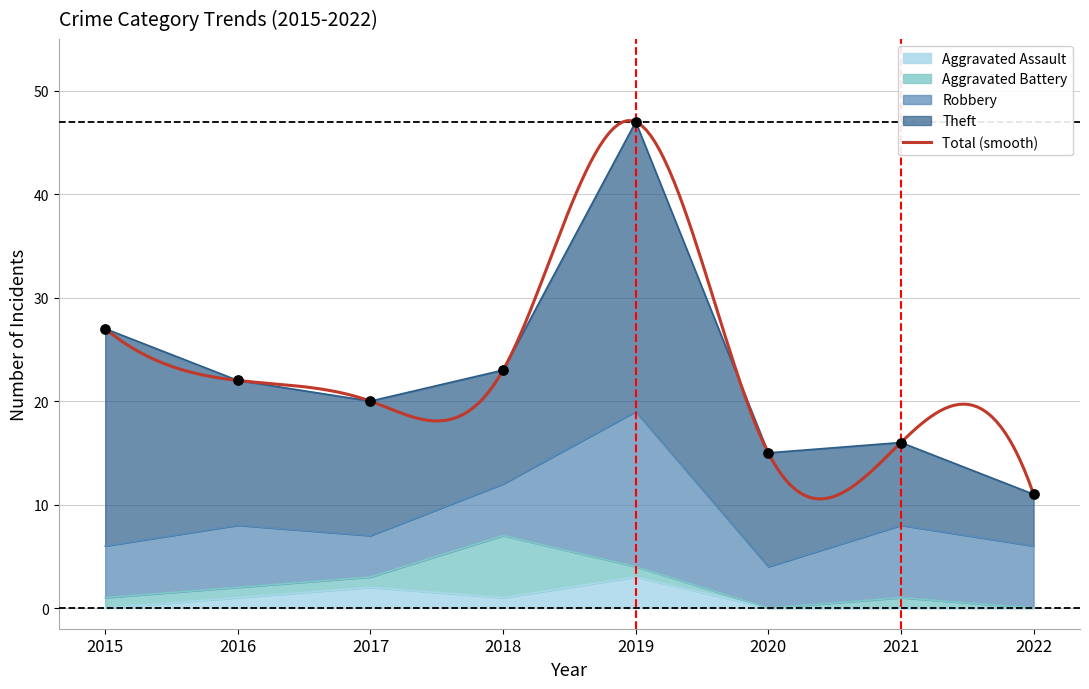

At which category is the sum across all series the highest?

2019